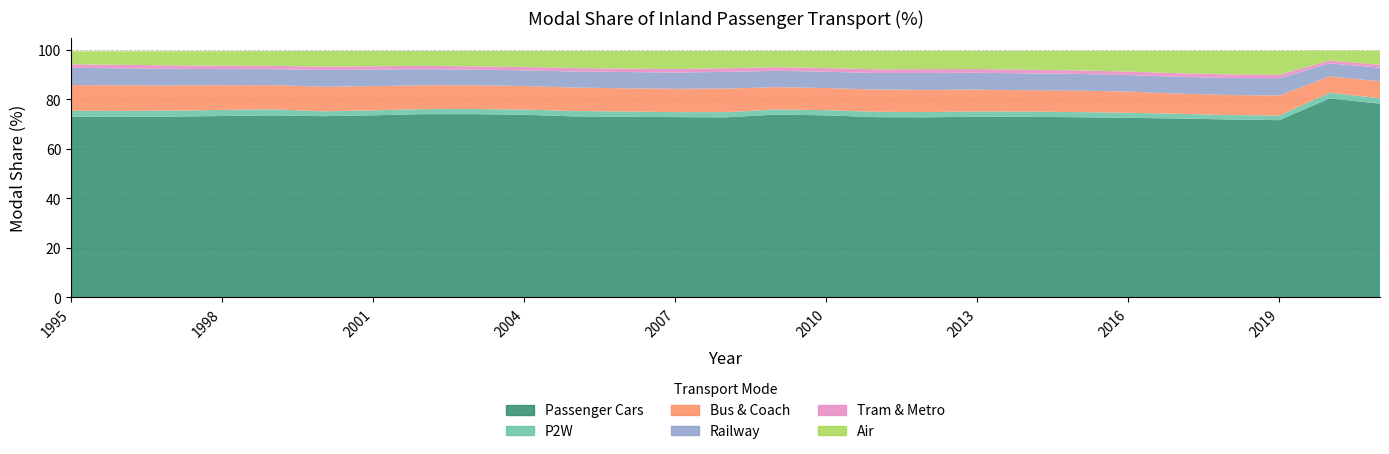

Reading right to left, extract all data points from this chart.

Passenger Cars: 78.3	80.4	71.6	71.9	72.3	72.6	72.8	73.0	73.0	72.8	72.9	73.6	73.9	72.8	72.9	73.0	73.2	73.8	74.1	74.1	73.6	73.3	73.6	73.3	73.1	73.0	73.0
P2W: 2.2	2.3	1.9	1.8	1.9	2.0	2.1	2.1	2.1	2.1	2.2	2.1	2.1	2.1	2.0	2.1	2.2	2.1	2.1	2.0	2.0	2.0	2.5	2.5	2.4	2.4	2.4
Bus & Coach: 6.8	6.6	8.1	8.1	8.1	8.6	8.7	8.6	8.8	9.0	9.0	8.9	9.0	9.5	9.4	9.4	9.5	9.5	9.6	9.6	9.8	9.9	9.8	10.0	10.2	10.3	10.4
Railway: 5.6	5.2	7.0	6.9	6.8	6.7	6.8	6.8	6.8	6.8	6.7	6.6	6.6	6.8	6.6	6.6	6.5	6.3	6.3	6.5	6.7	6.8	6.4	6.5	6.7	6.9	7.0
Tram & Metro: 1.2	1.2	1.4	1.5	1.4	1.4	1.4	1.5	1.5	1.5	1.5	1.5	1.4	1.5	1.4	1.4	1.4	1.4	1.4	1.4	1.4	1.4	1.4	1.4	1.4	1.4	1.4
Air: 5.7	4.0	9.6	9.5	9.0	8.4	7.9	7.6	7.3	7.4	7.4	6.9	6.5	7.0	7.3	7.1	6.9	6.4	6.1	6.0	6.1	6.3	5.9	5.9	5.7	5.5	5.3